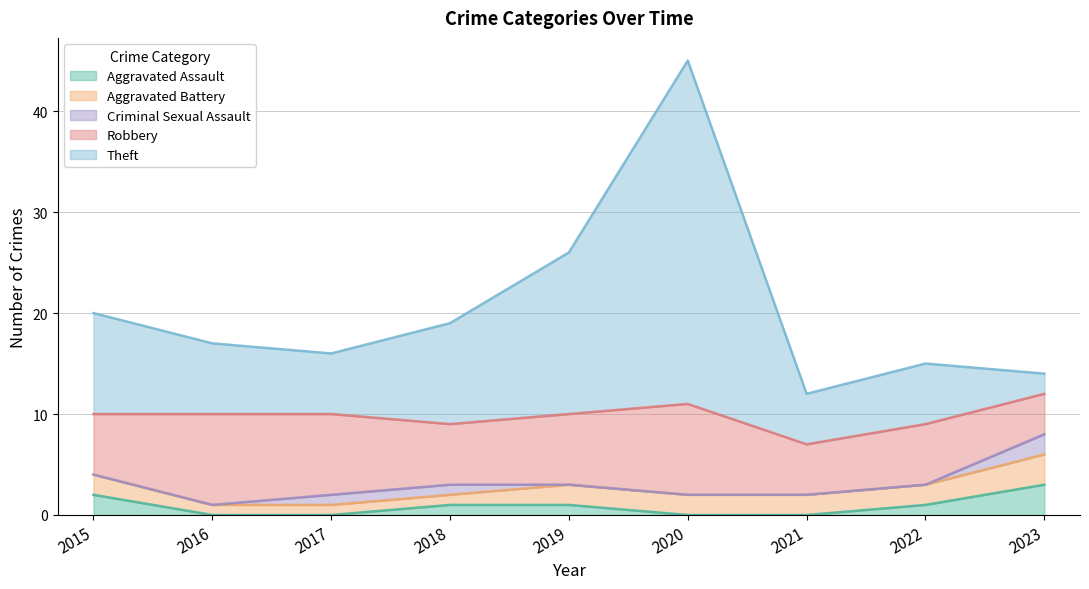

Where is Robbery nearest to the value 6?

2015